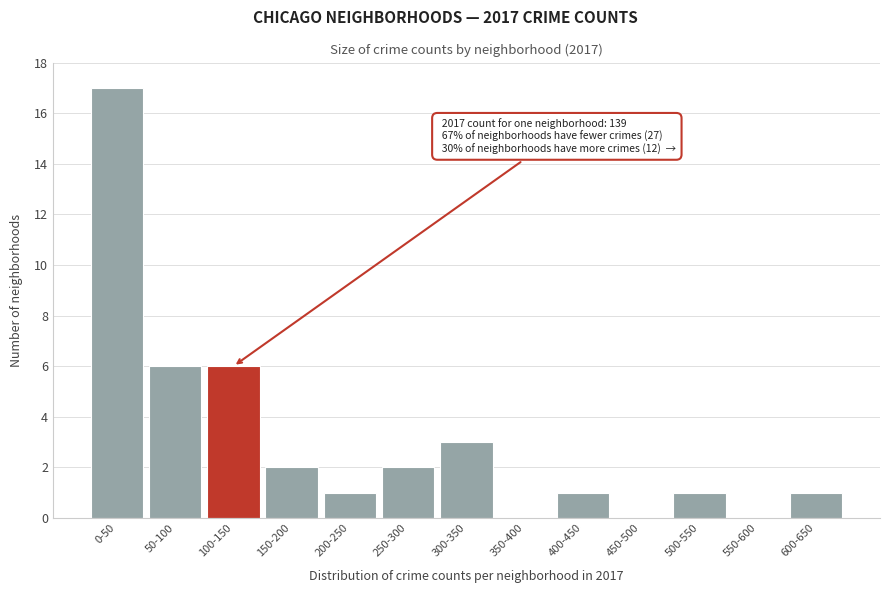

Reading left to right, extract all data points from this chart.

0-50=17	50-100=6	100-150=6	150-200=2	200-250=1	250-300=2	300-350=3	350-400=0	400-450=1	450-500=0	500-550=1	550-600=0	600-650=1